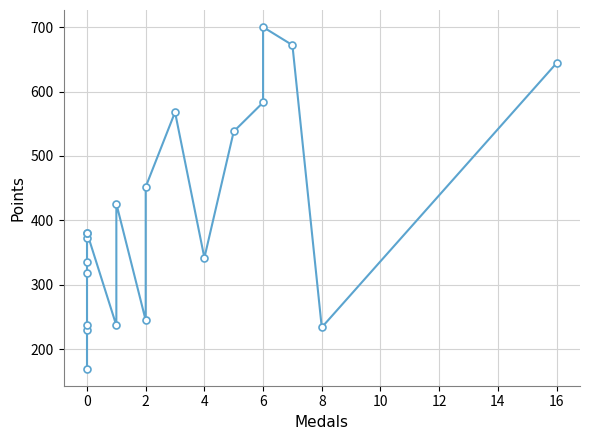

Between 6 and 0, which is larger?

6